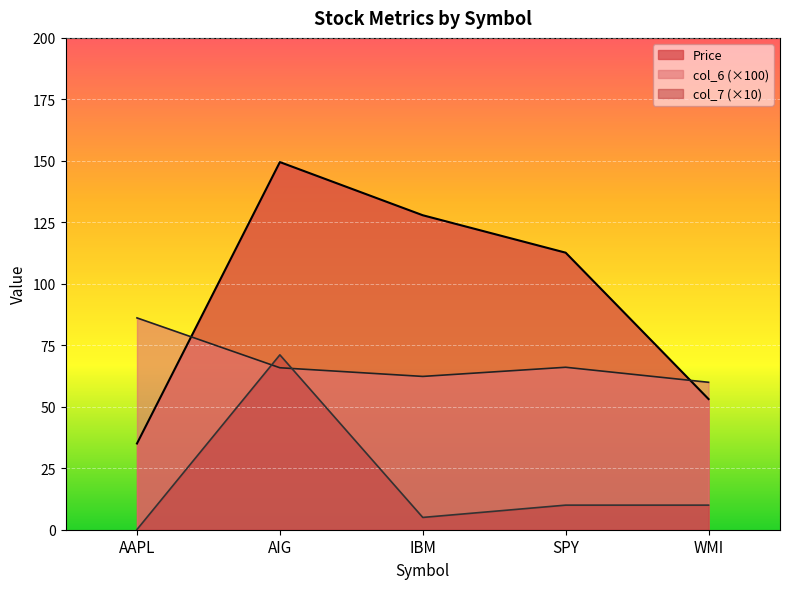

Which series has the largest range (max minus min)?

Price